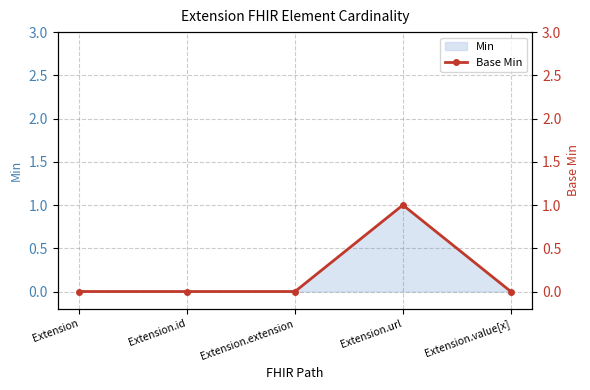

True or false: there are more than 2 points higher than both neighbors.

False